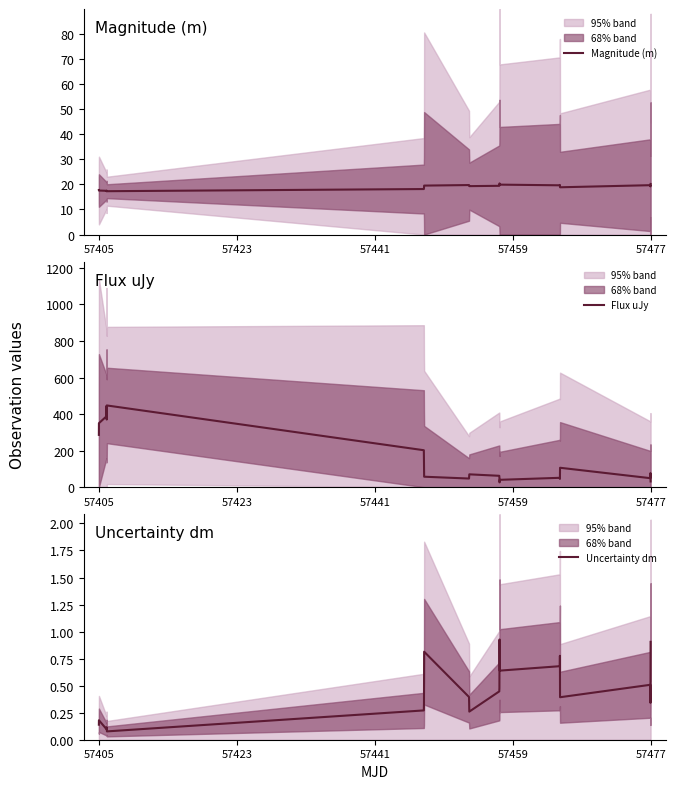

Which series has the largest range (max minus min)?

Flux uJy